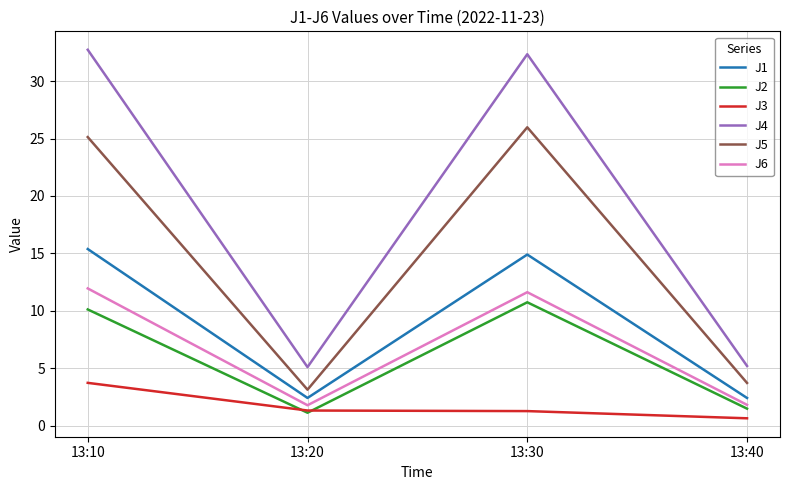

Which series changed the most between 13:10 and 13:40?

J4